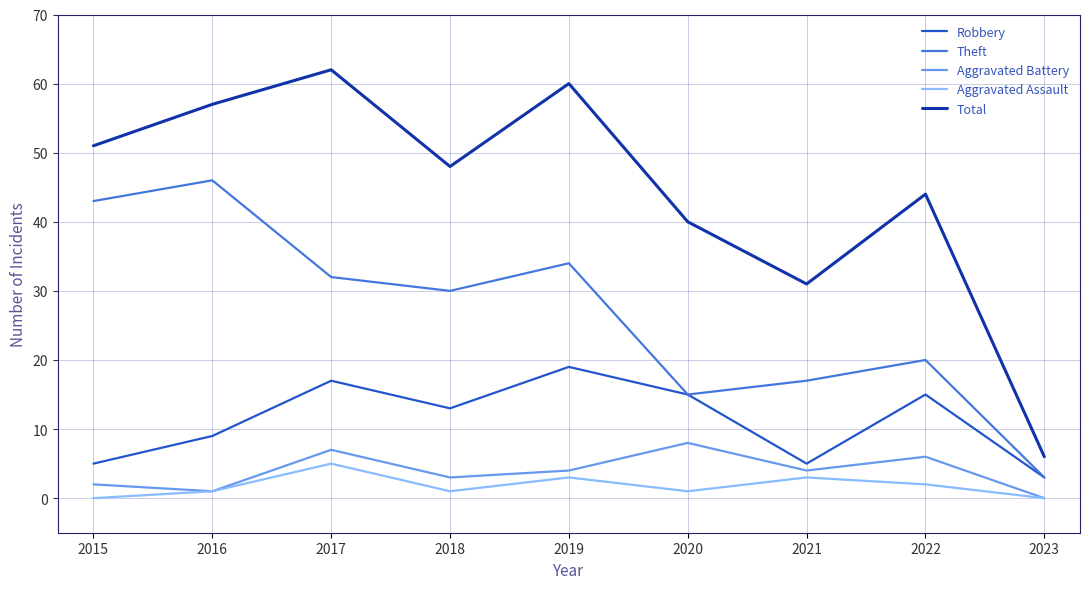

Which series has the largest range (max minus min)?

Total